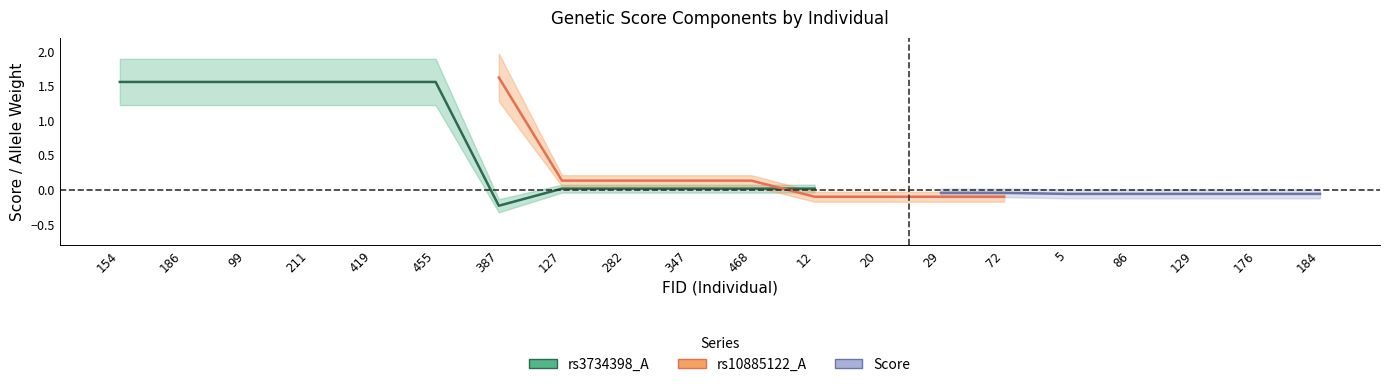

What are all the series names shown in the legend?

rs3734398_A, rs10885122_A, Score